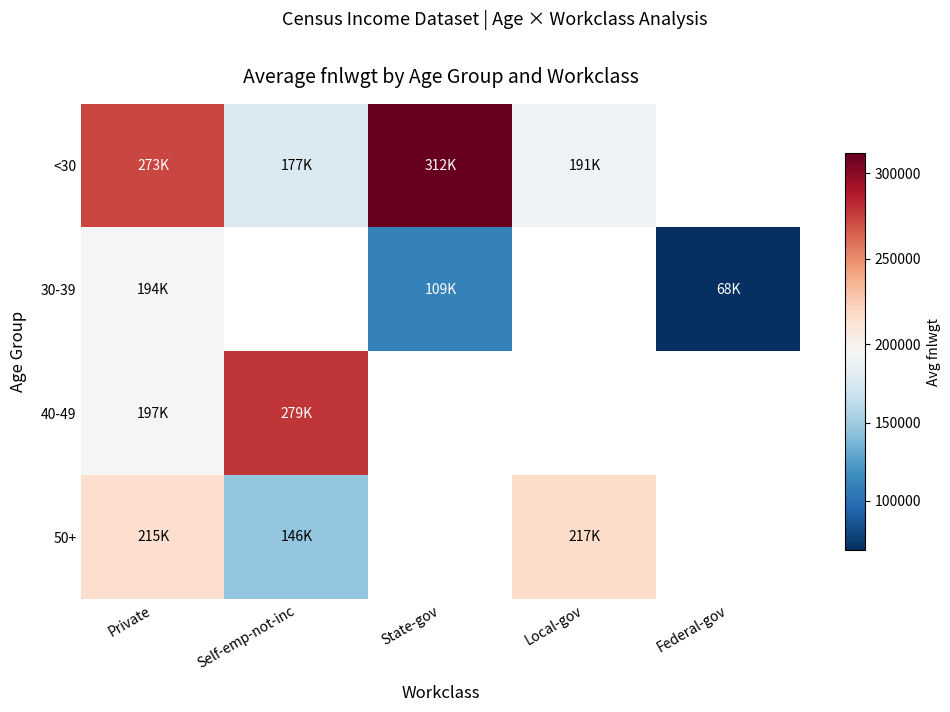

At which label is 30-39 closest to 131404?

State-gov